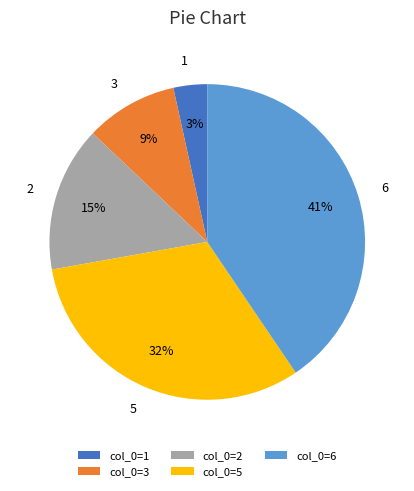

Combined, do 2 and 3 account for over 50%?

No